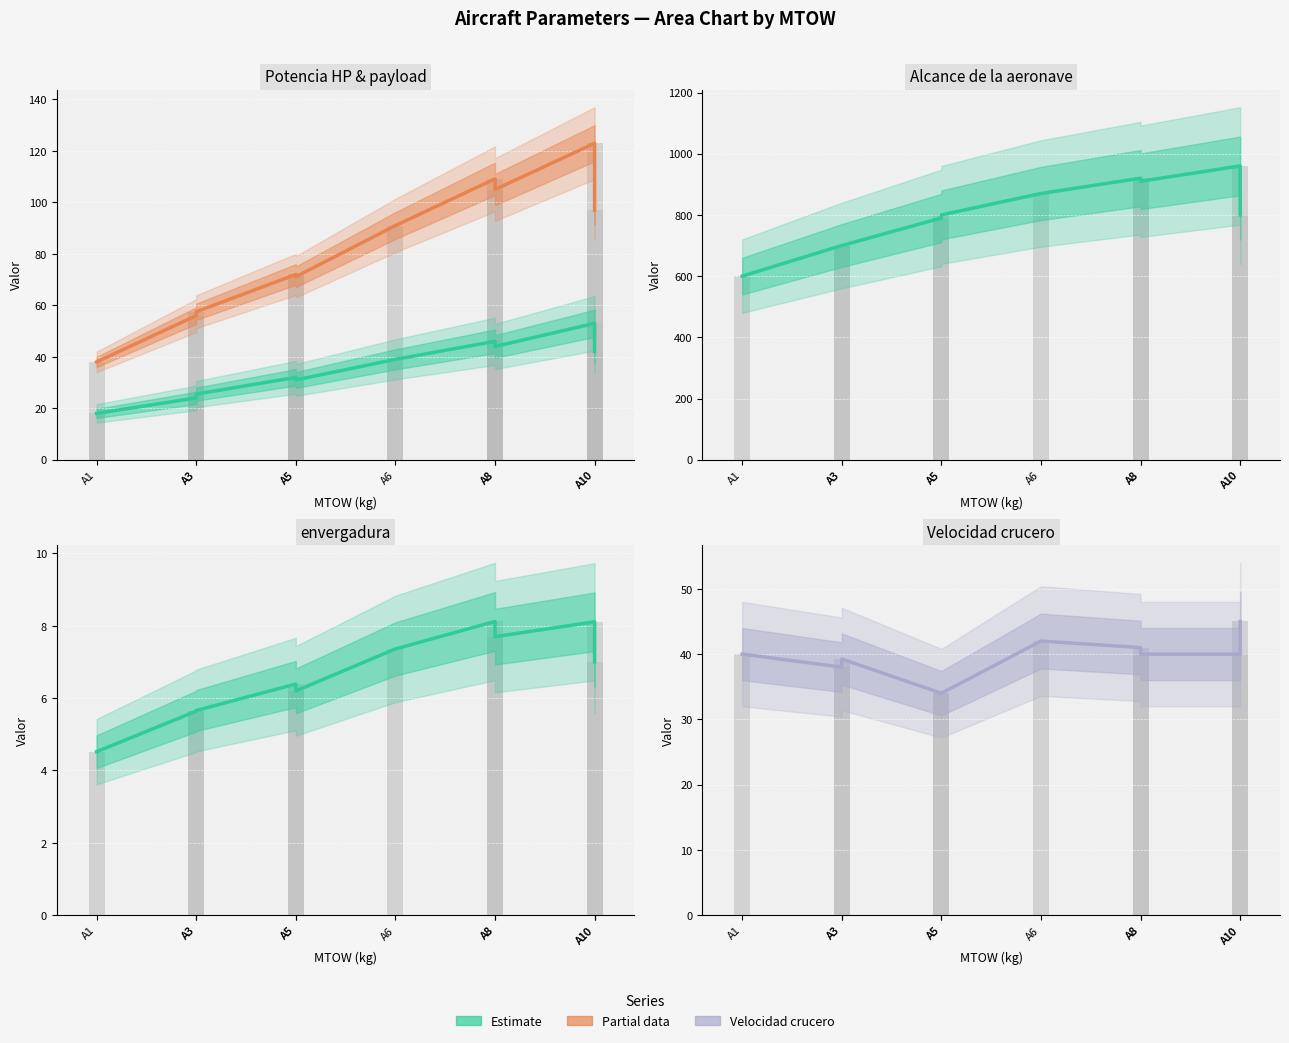

What is the value of the Potencia HP bar at the 8th from the left?

46.0